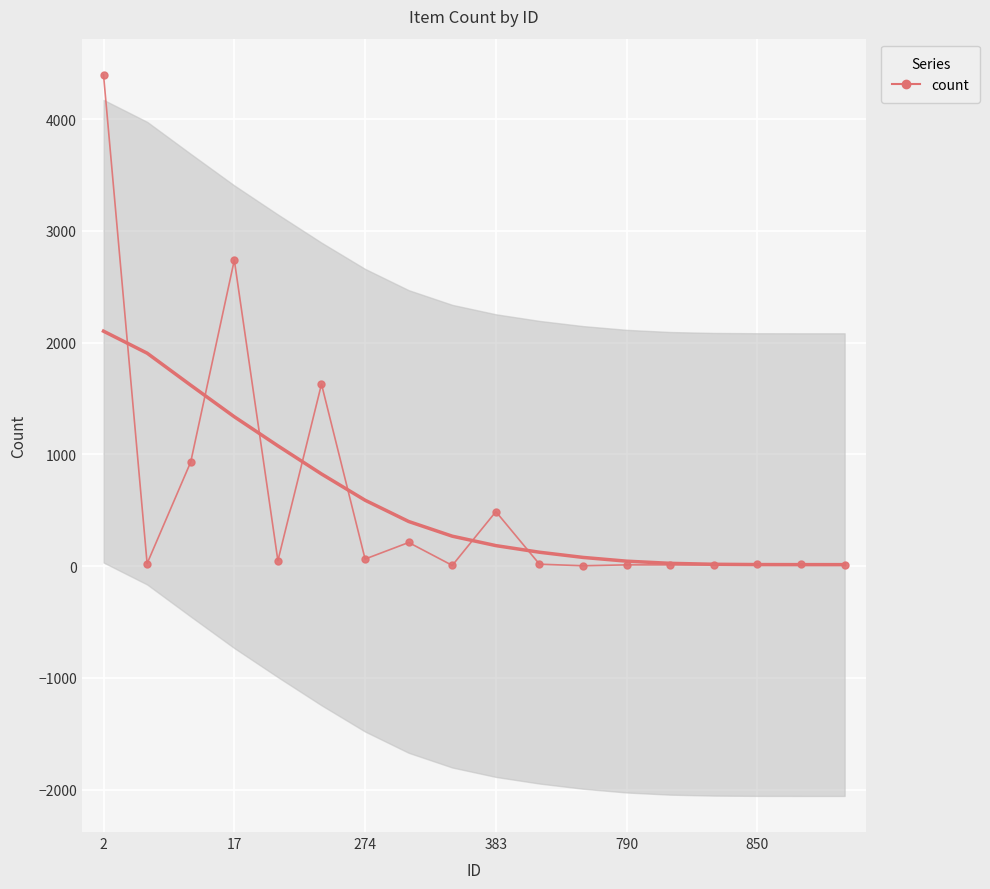

Which label corresponds to the largest value in the chart?

2